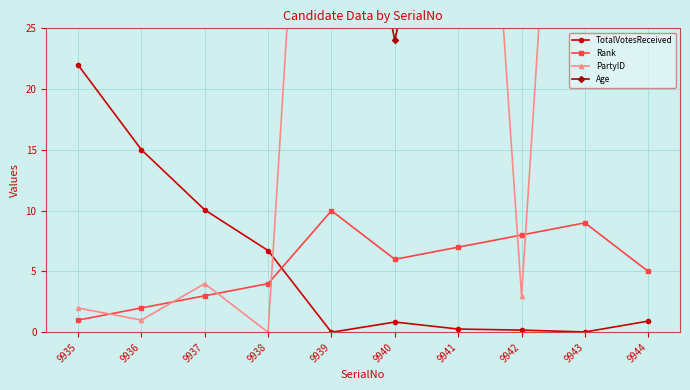

What is the approximate value of Rank at 9943?

9.0